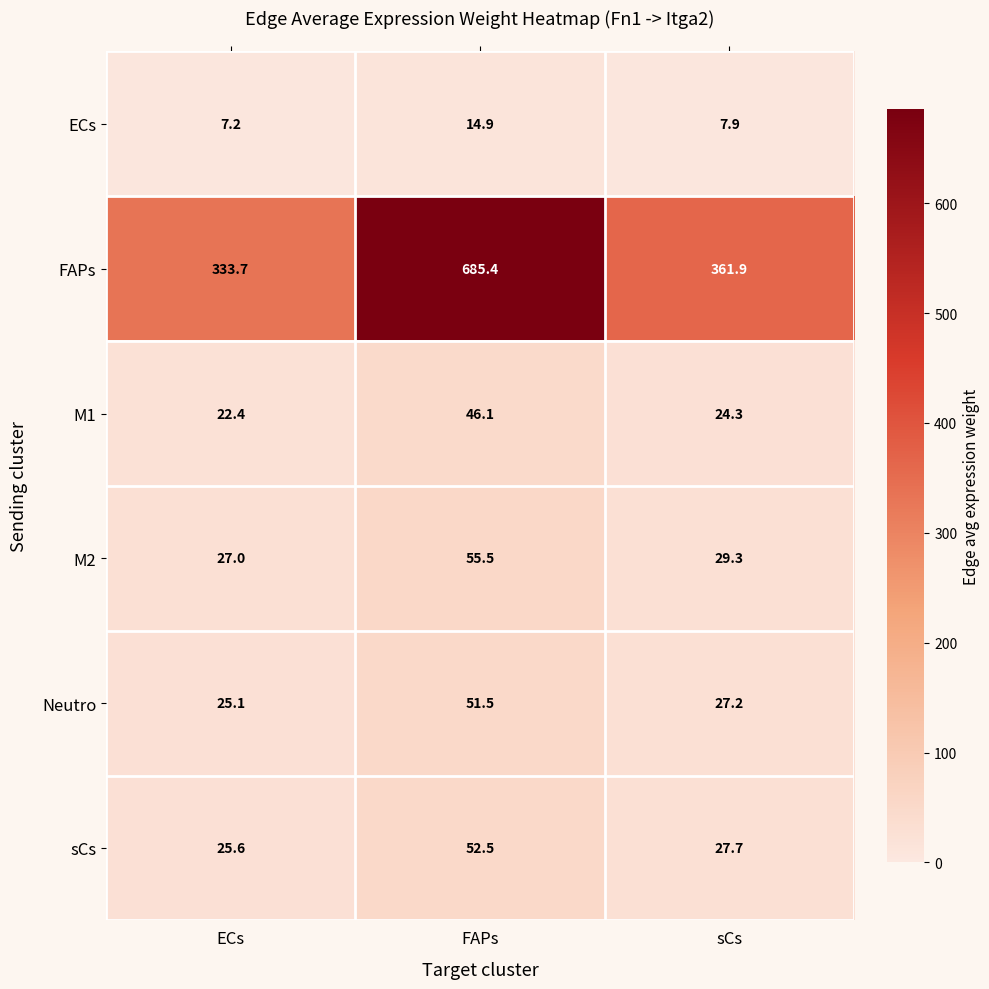

Which series has the largest range (max minus min)?

FAPs